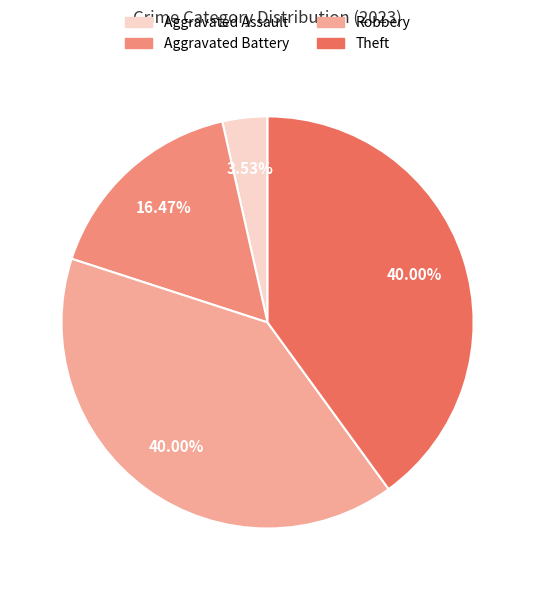

Is it true that Aggravated Assault is 4% of the pie?

True